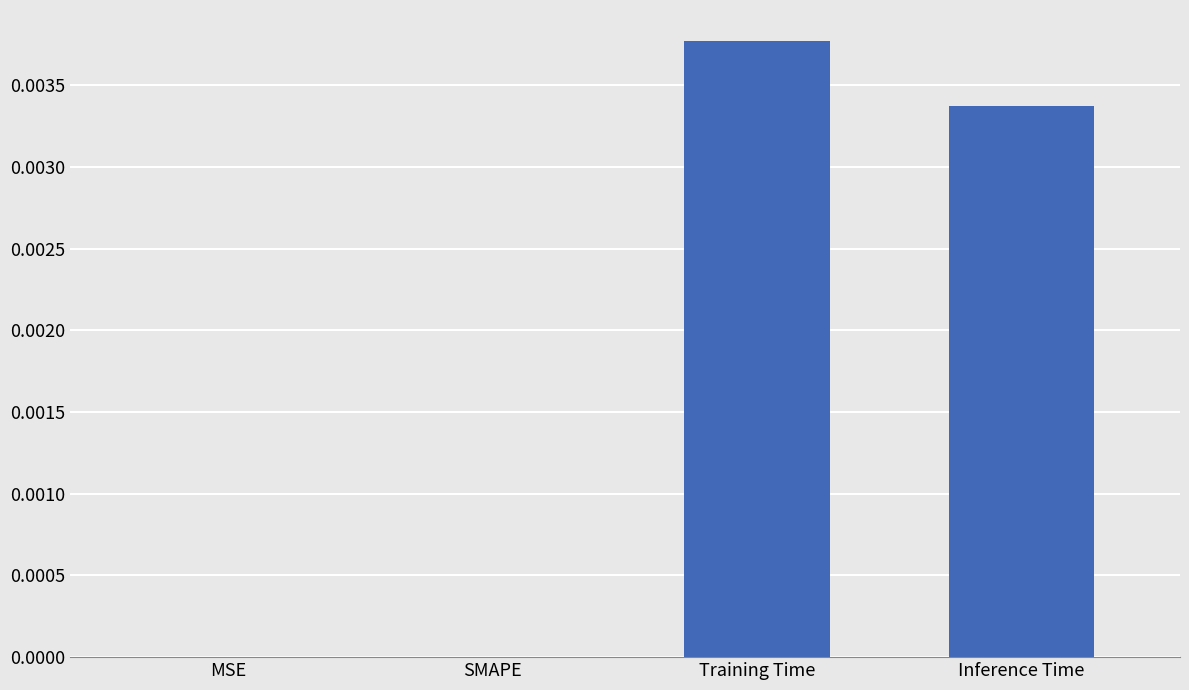

Which category has the highest value across all series?

Training Time